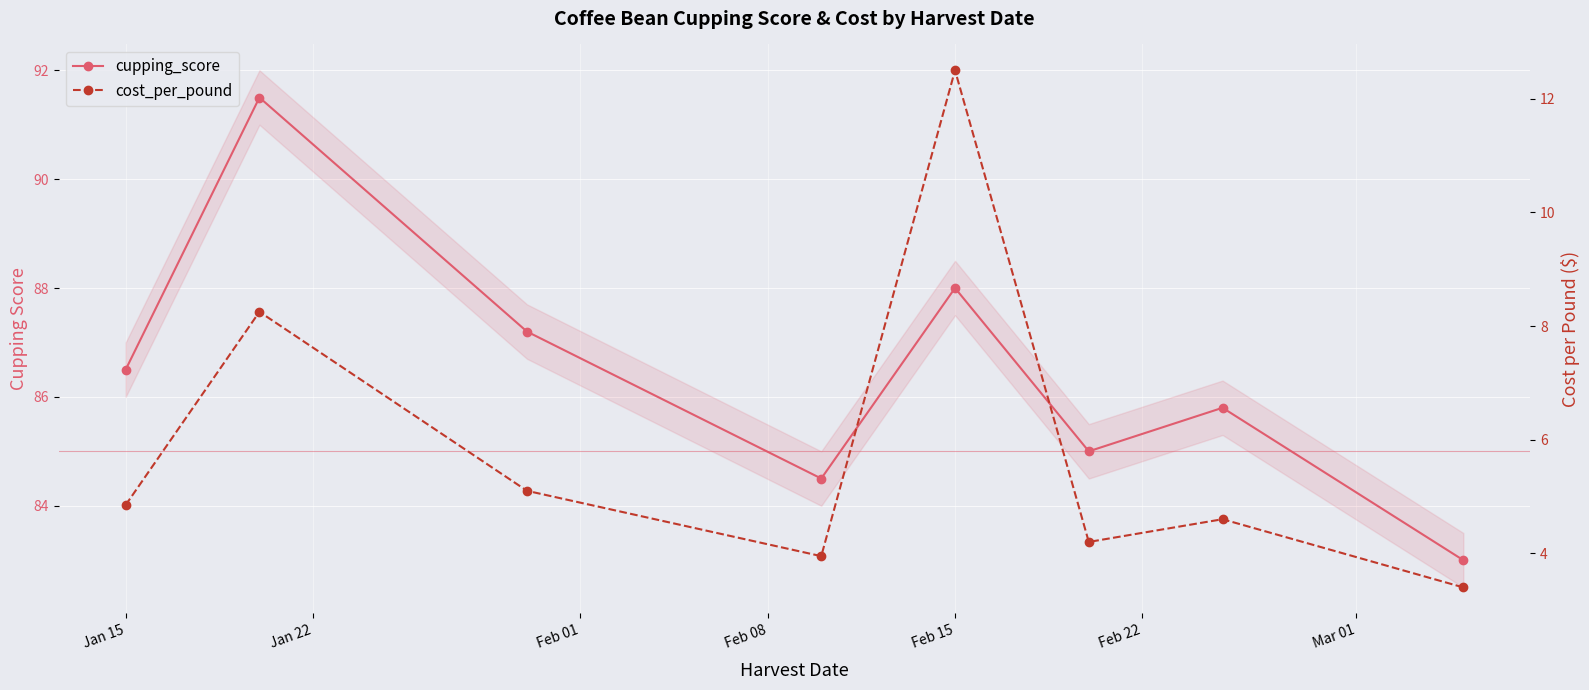

True or false: cost_per_pound and cupping_score cross at least once.

False